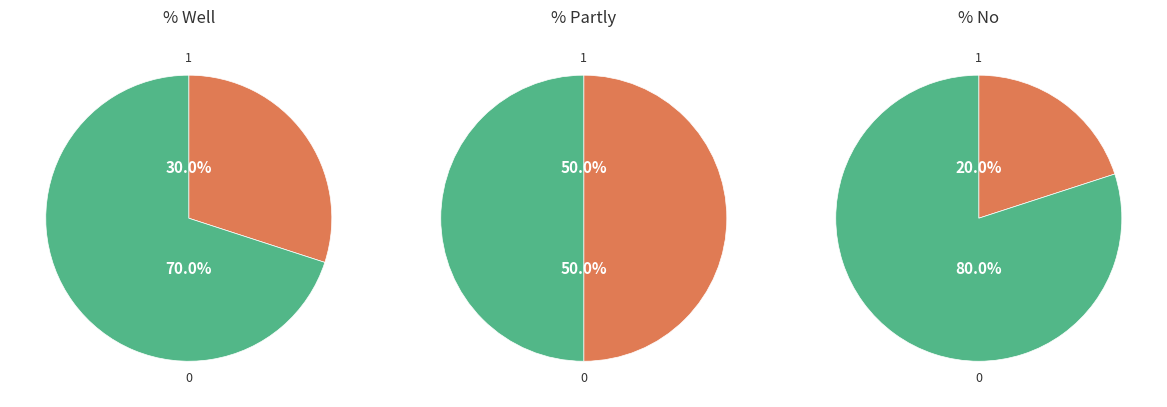

The Well slice represents 30% of the pie. True or false?

True